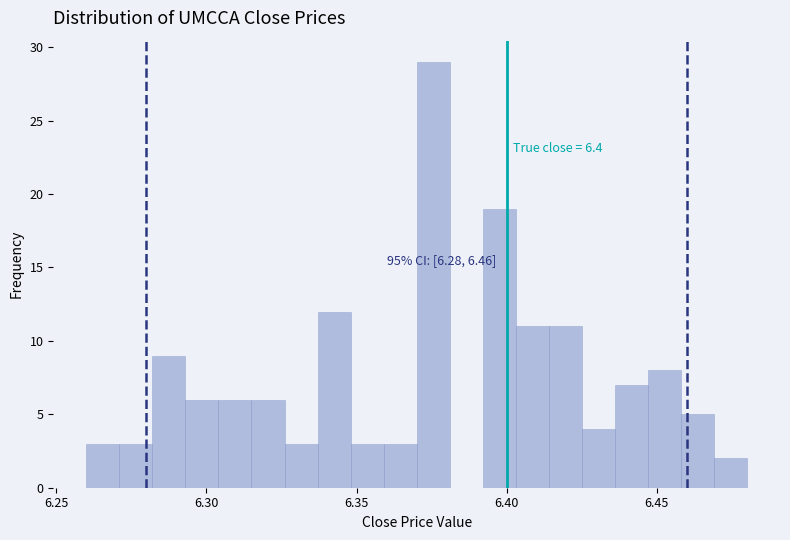

Around what value on the x-axis is the tallest bar? Give the approximate position of its centre, as read against the axis.

6.375